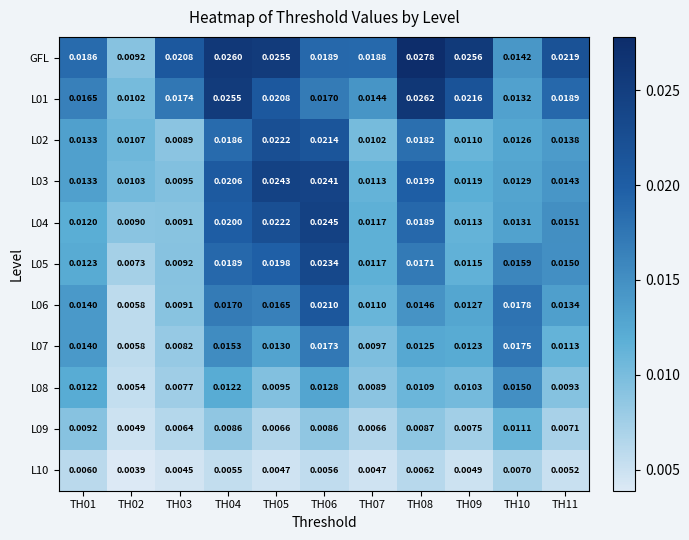

Which series has the largest range (max minus min)?

GFL